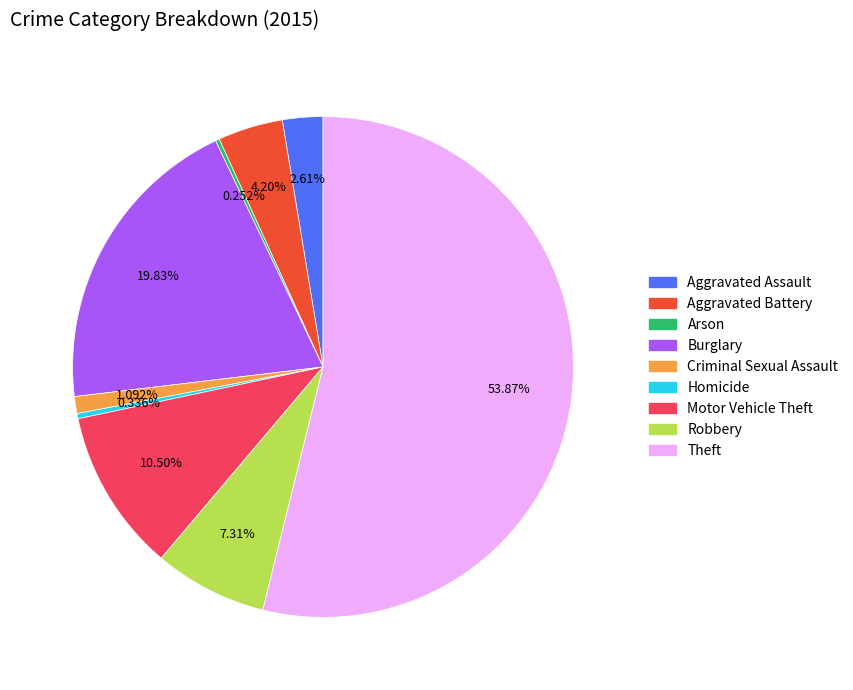

Combined, what portion of the pie is Aggravated Assault and Aggravated Battery?

6.8%